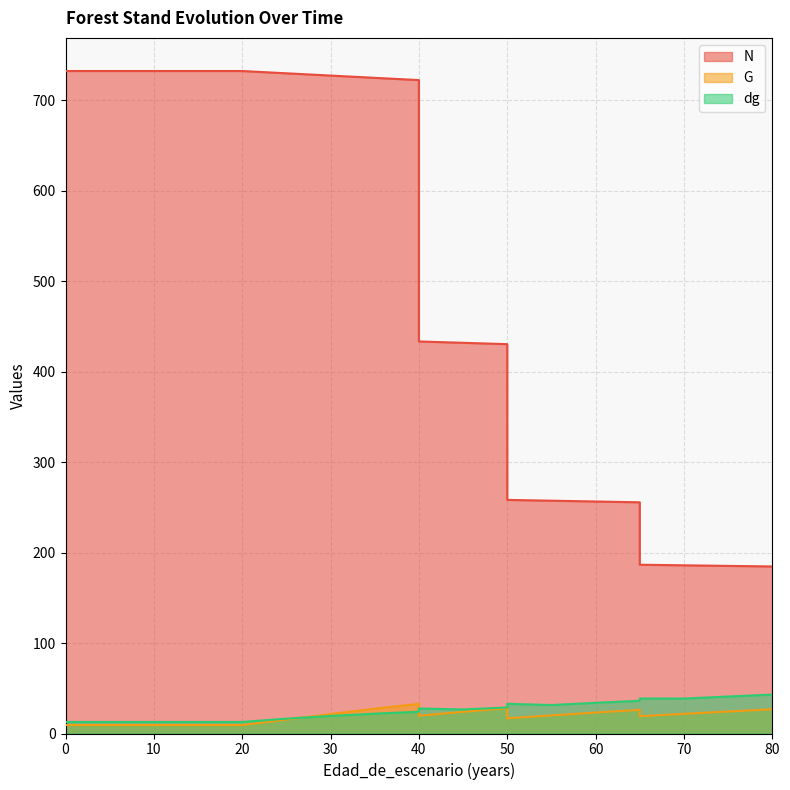

True or false: dg has a value of 17.8 at 55.

False